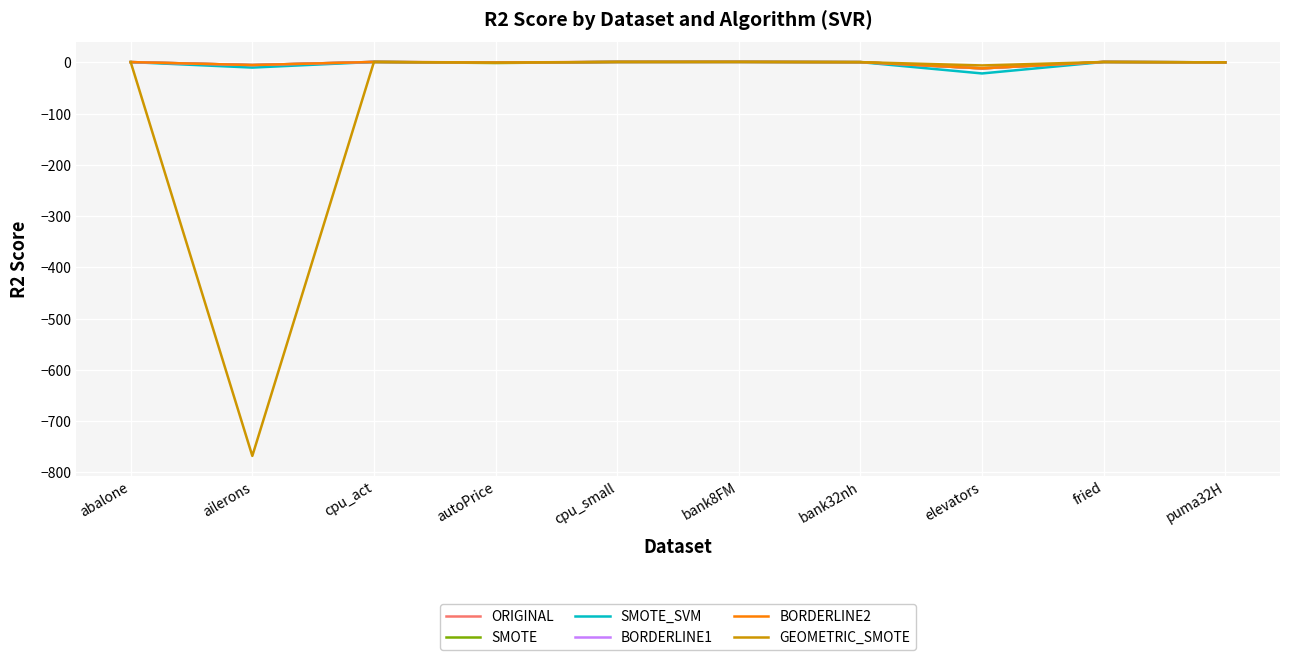

The BORDERLINE1 series shows -0.8 at autoPrice. True or false?

True